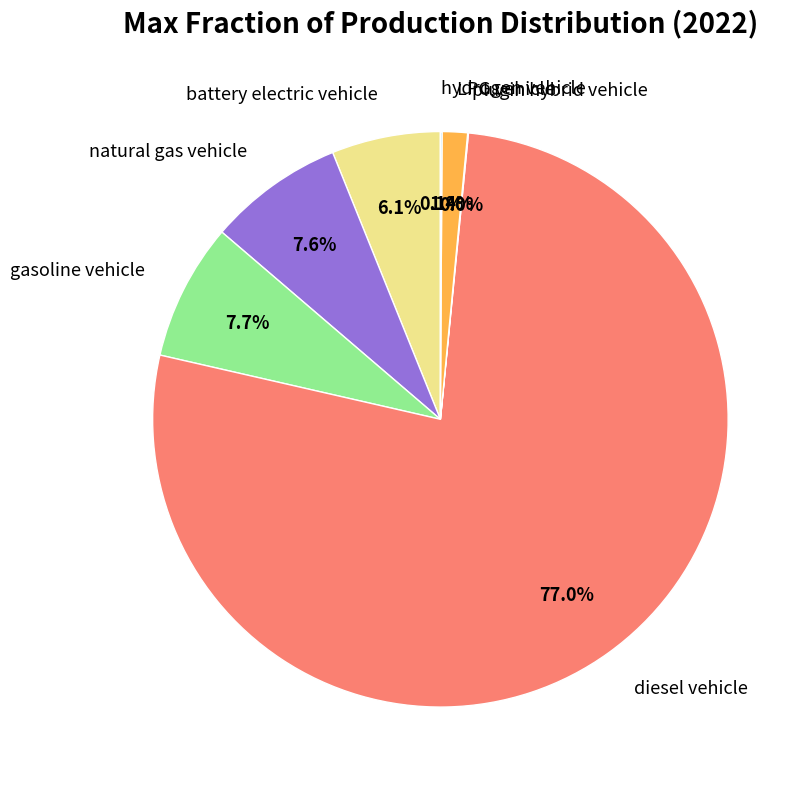

Between LPG vehicle and natural gas vehicle, which is larger?

natural gas vehicle